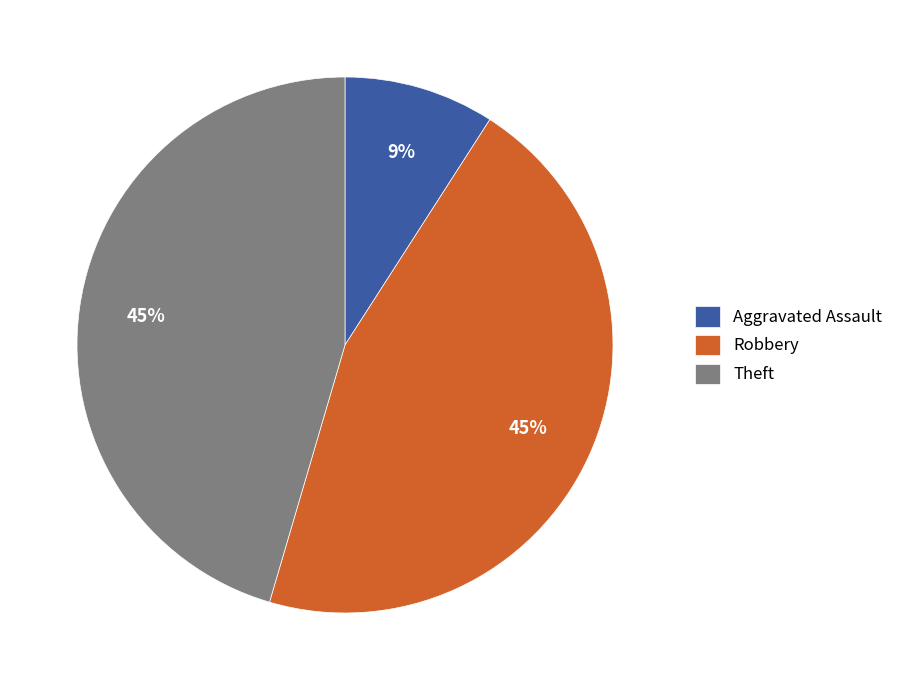

Combined, do Robbery and Theft account for over 50%?

Yes